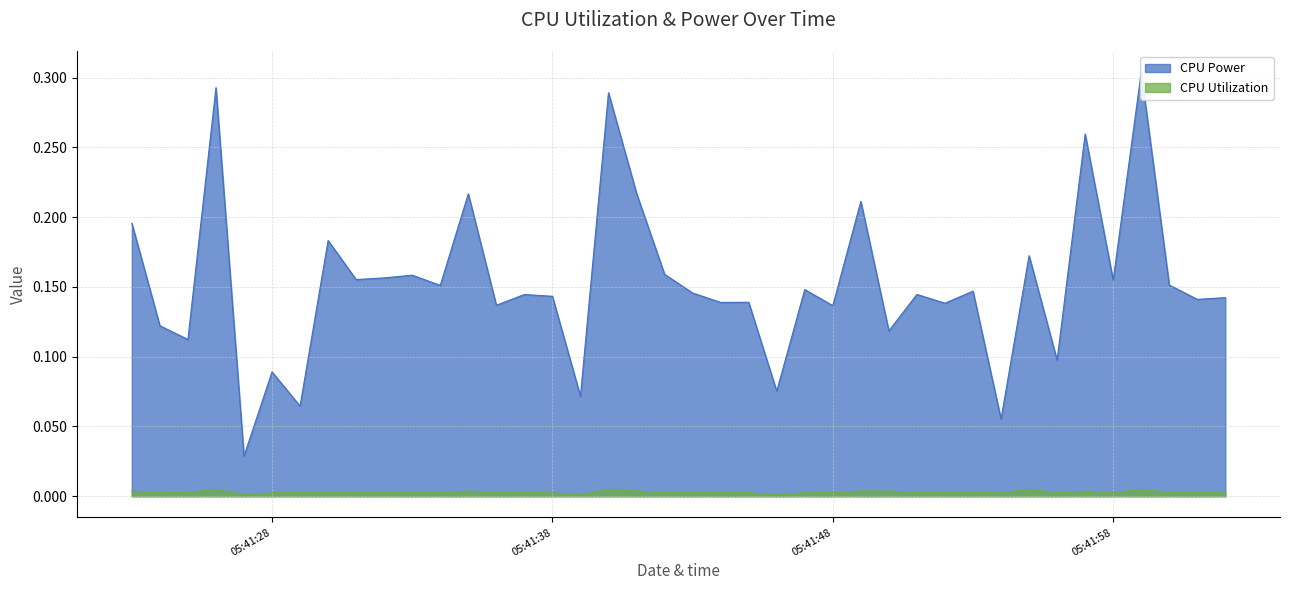

At how many categories does at least one series exceed 0?

40